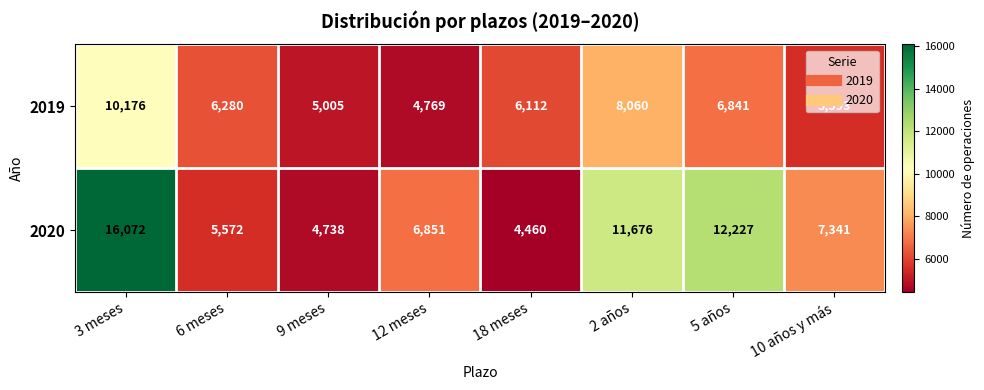

What is the greatest value displayed?

16072